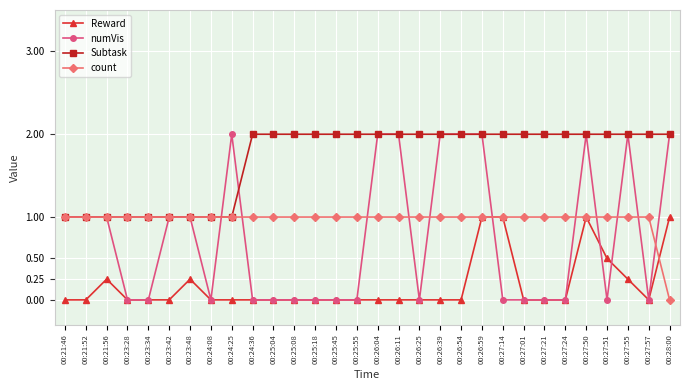

Which category has the lowest value in the count series?

00:28:00